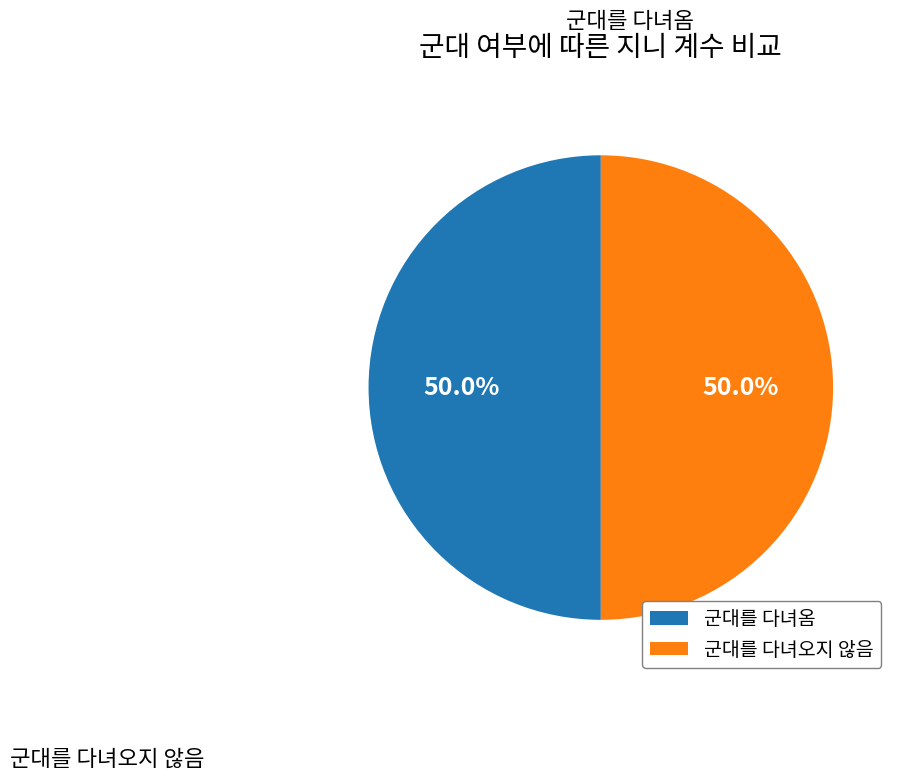

Do 군대를 다녀오지 않음 and 군대를 다녀옴 together represent more than half of the pie?

Yes